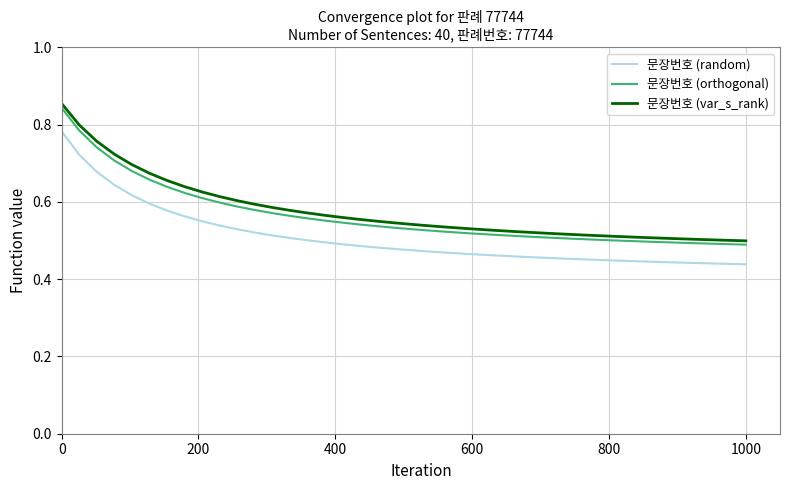

Which series has the largest range (max minus min)?

문장번호 (var_s_rank)